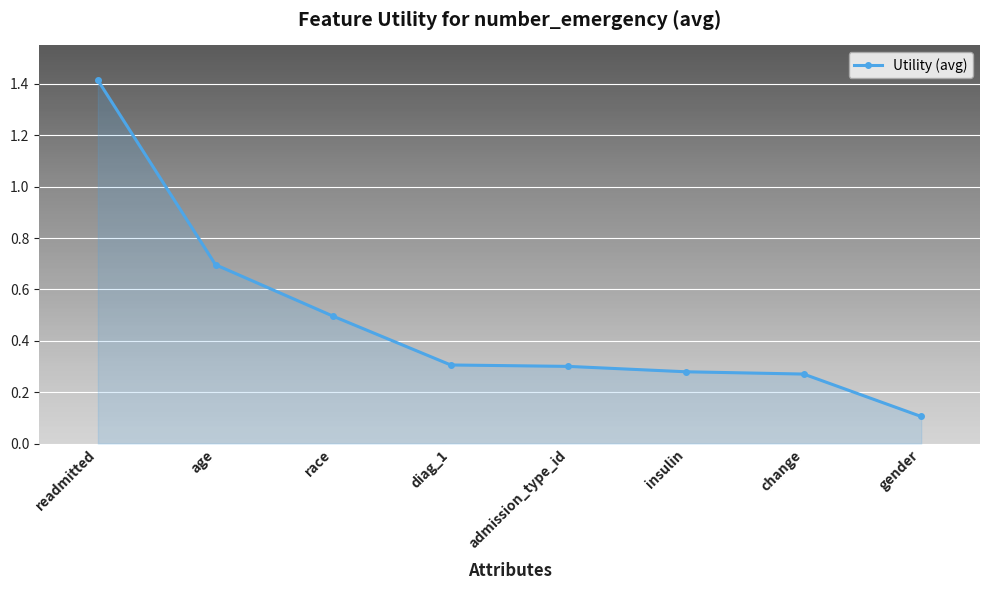

What is the difference between the values at insulin and readmitted?

1.1